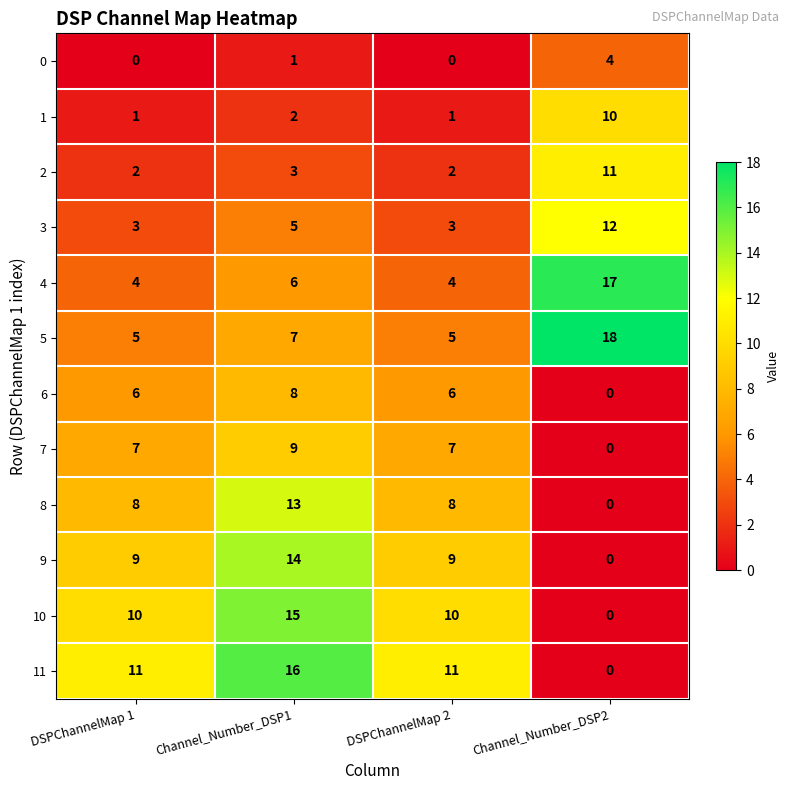

True or false: 9 has a value of 20 at Channel_Number_DSP1.

False